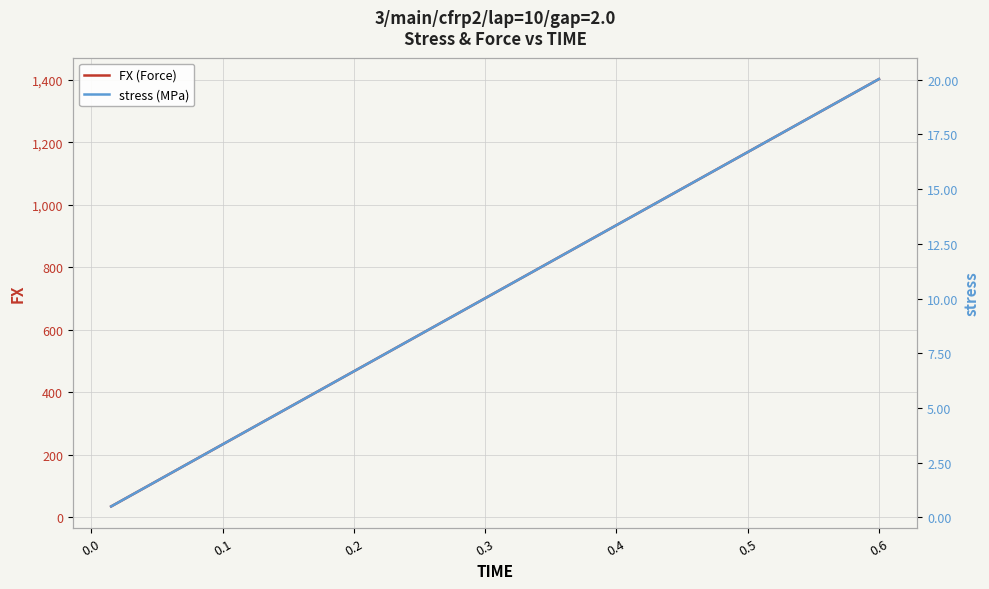

What is the difference between the second highest and second lowest values in the FX (Force) series?

1296.7